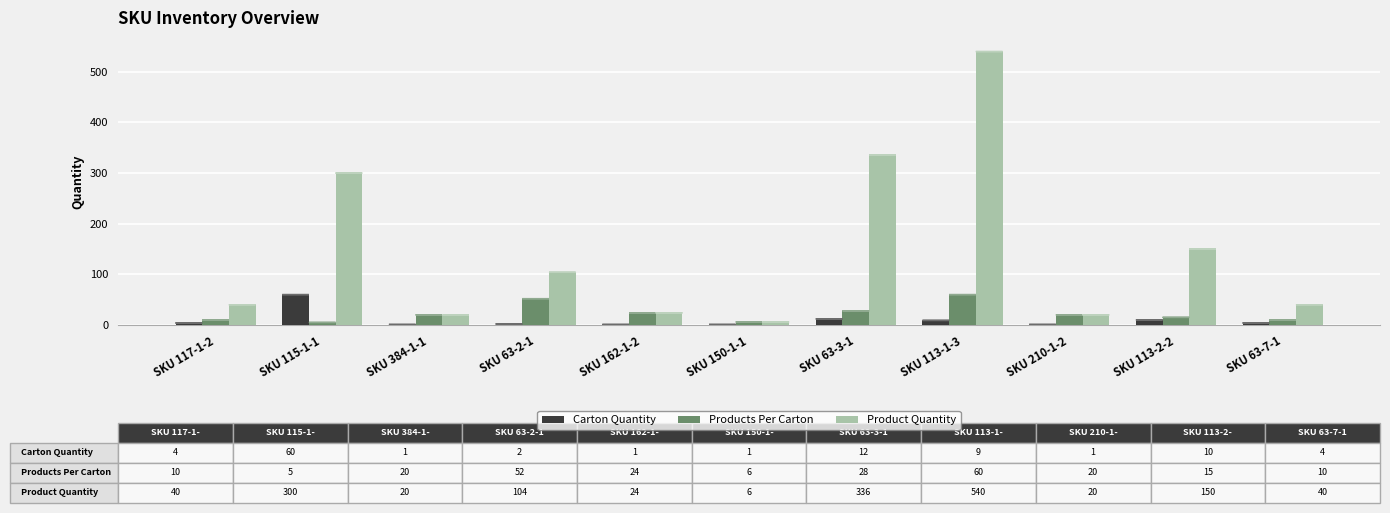

What is the sum of all Carton Quantity values?

105